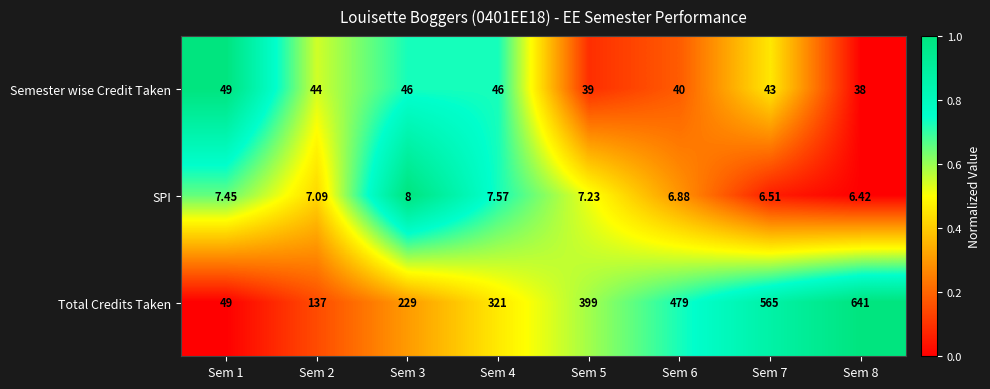

List the series in order of their peak value, highest first.

Total Credits Taken, Semester wise Credit Taken, SPI